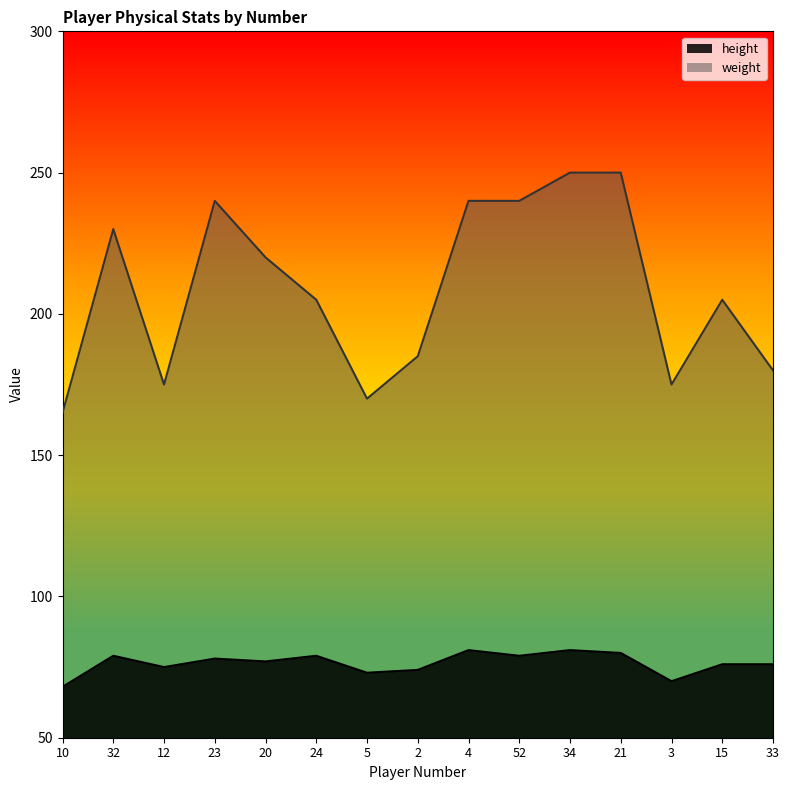

What are all the series names shown in the legend?

height, weight